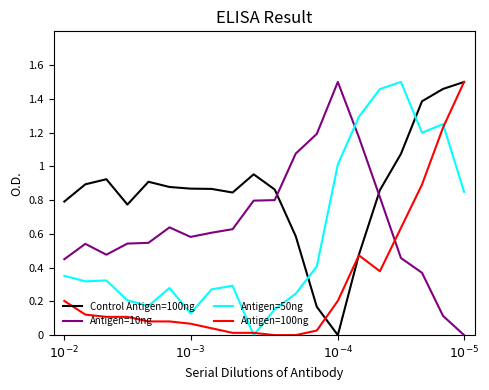

At how many categories does at least one series exceed 0?

20